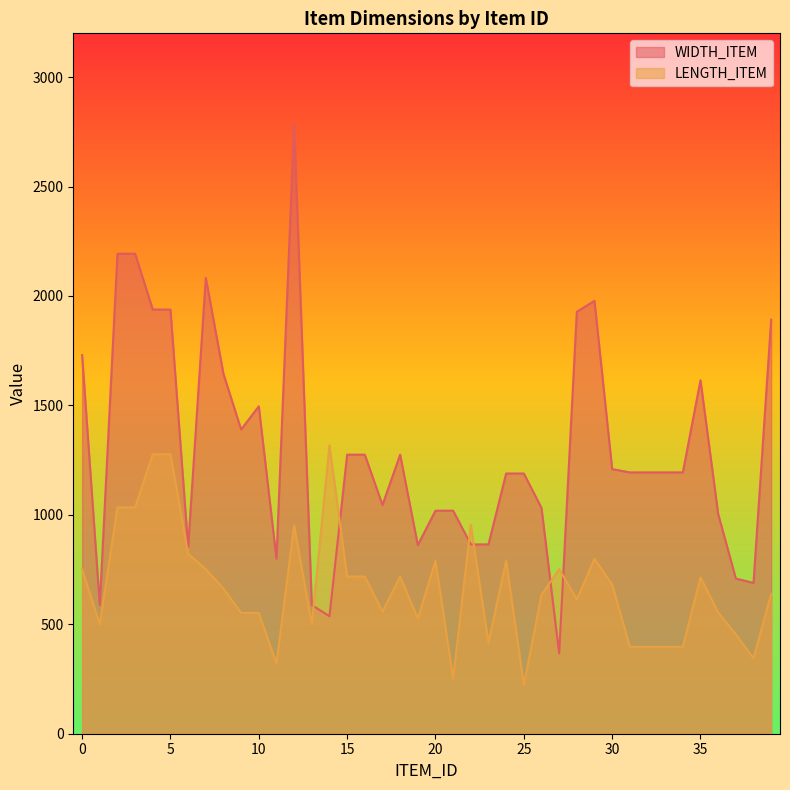

Is it true that LENGTH_ITEM equals 663 at 8?

True